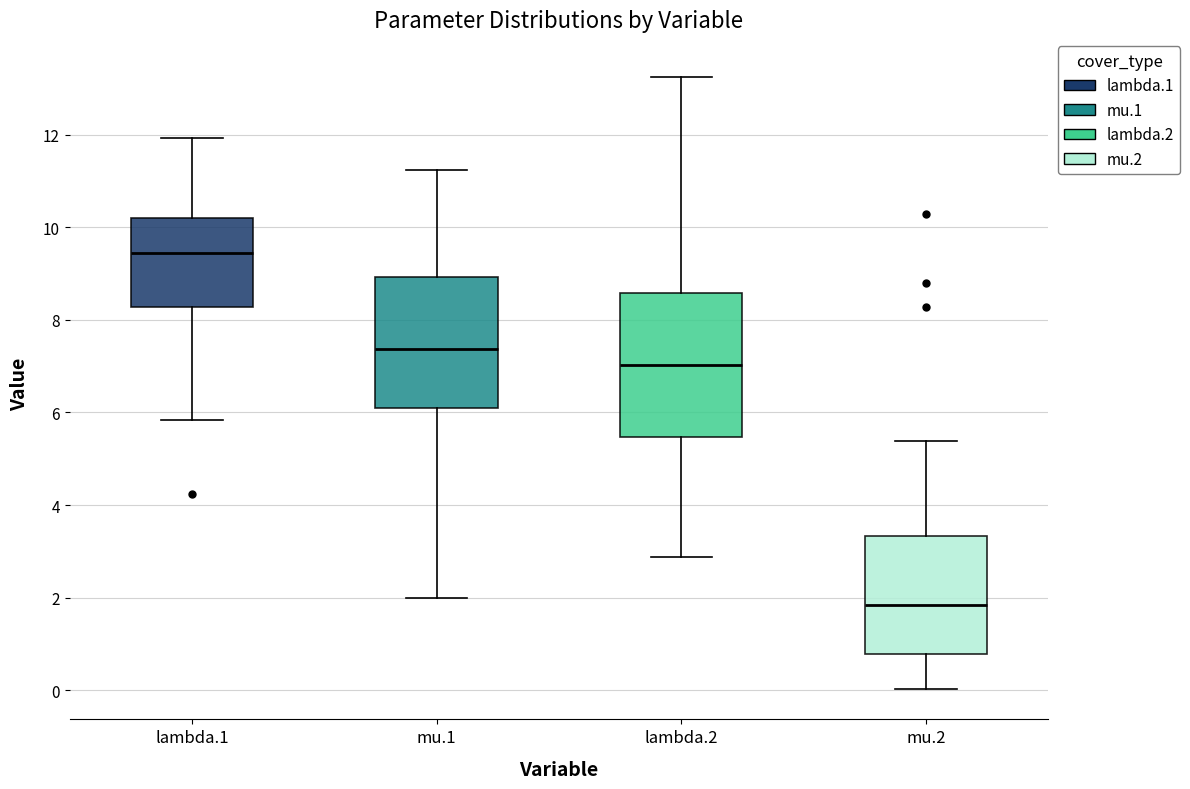

Which box has the highest median line?

lambda.1